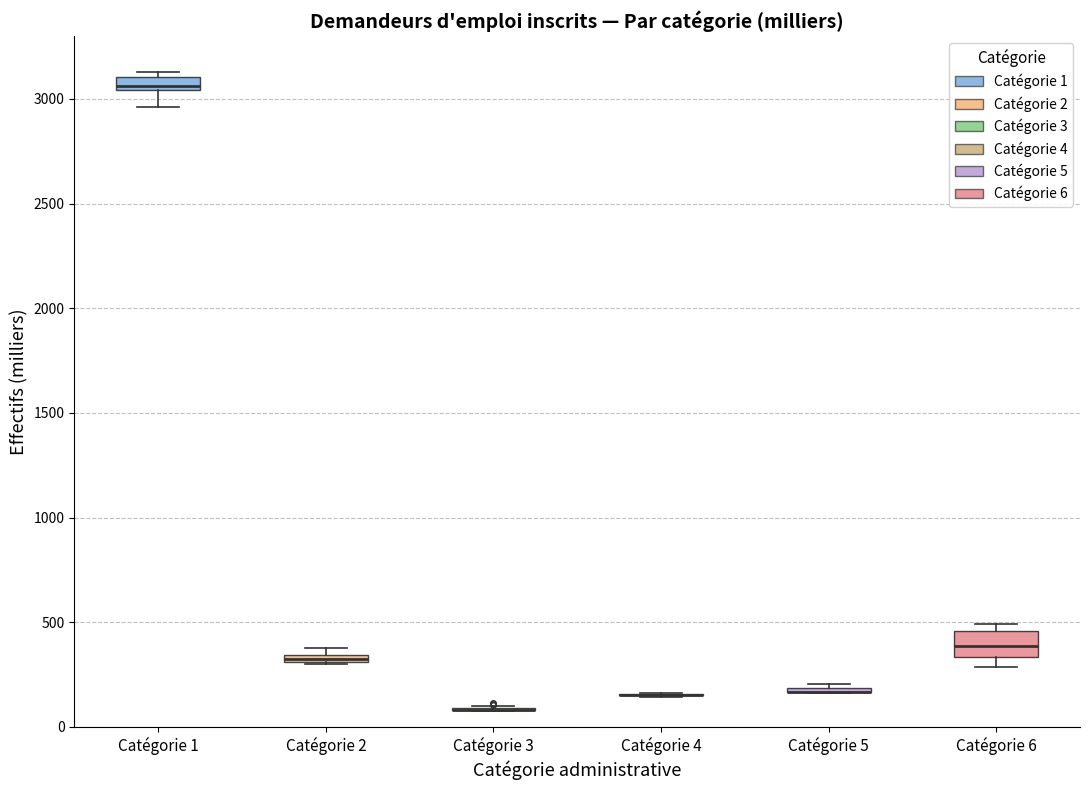

Where is the upper edge of the box for Catégorie 5 on the y-axis? The values are not printed on the chart, so give them approximately, as read against the axis.

200